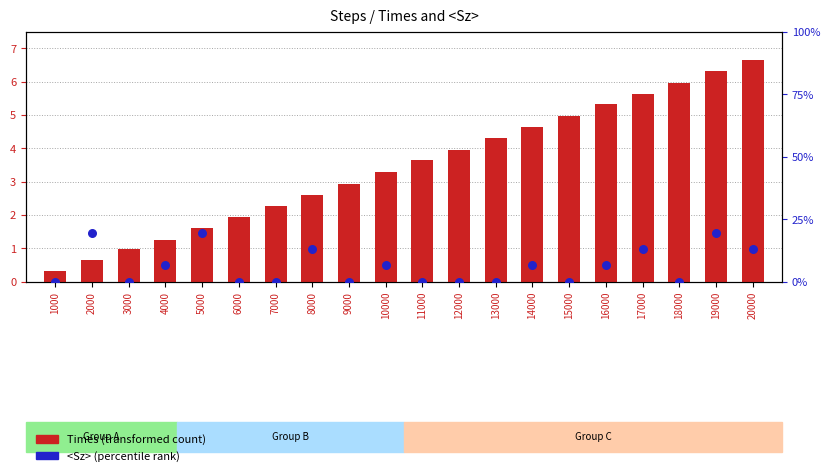

At how many categories does at least one series exceed 2?

14